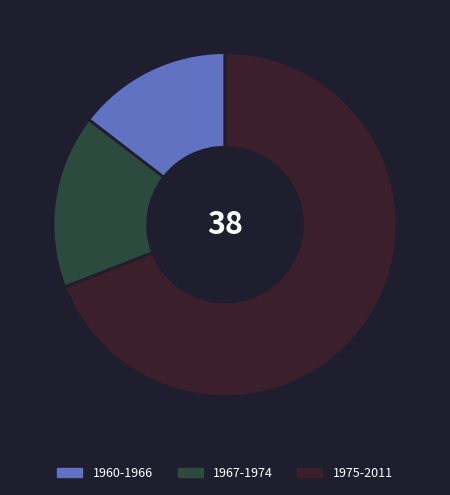

What is the ratio of the value at 1967-1974 to the value at 1960-1966?

1.1